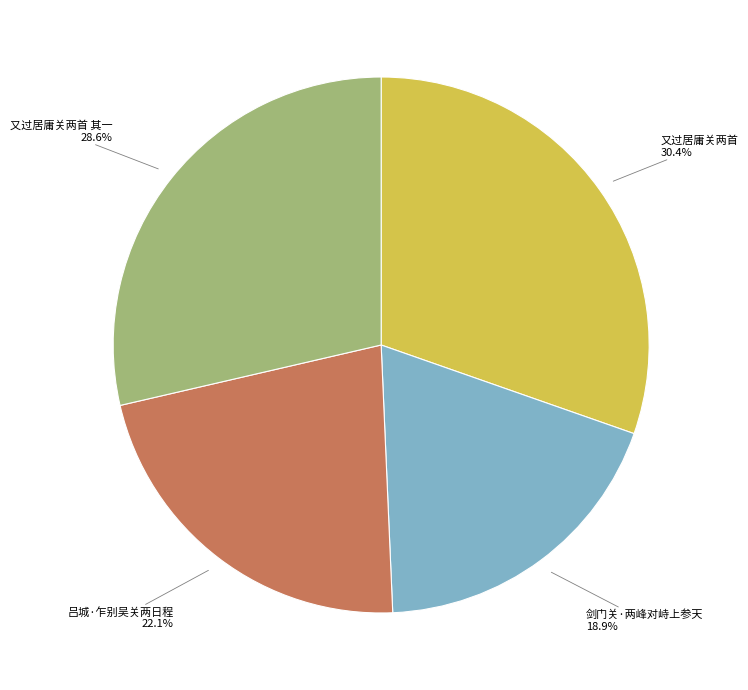

How many slices are in this pie chart?

4